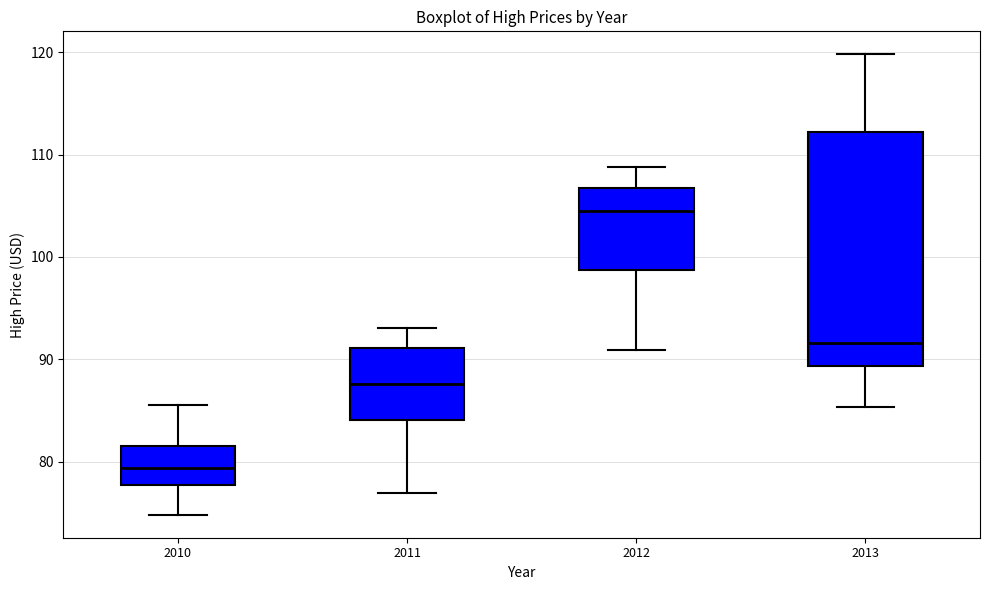

Where does the lower whisker of the box at x = 2013 end on the y-axis? The values are not printed on the chart, so give them approximately, as read against the axis.

85